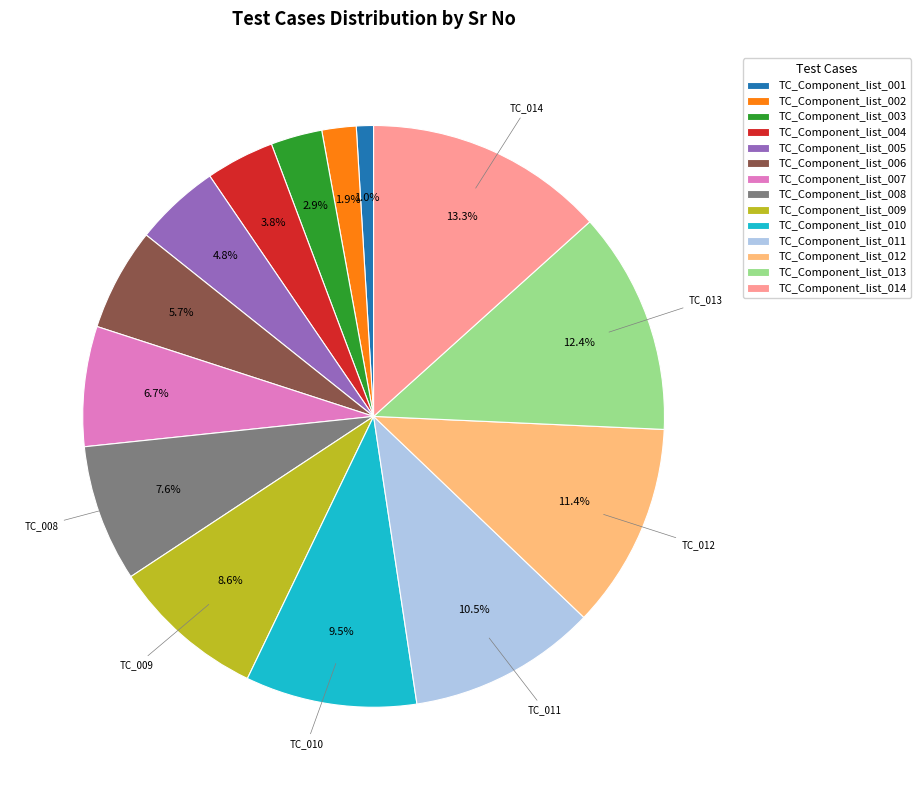

Combined, what portion of the pie is TC_Component_list_011 and TC_Component_list_013?

22.9%